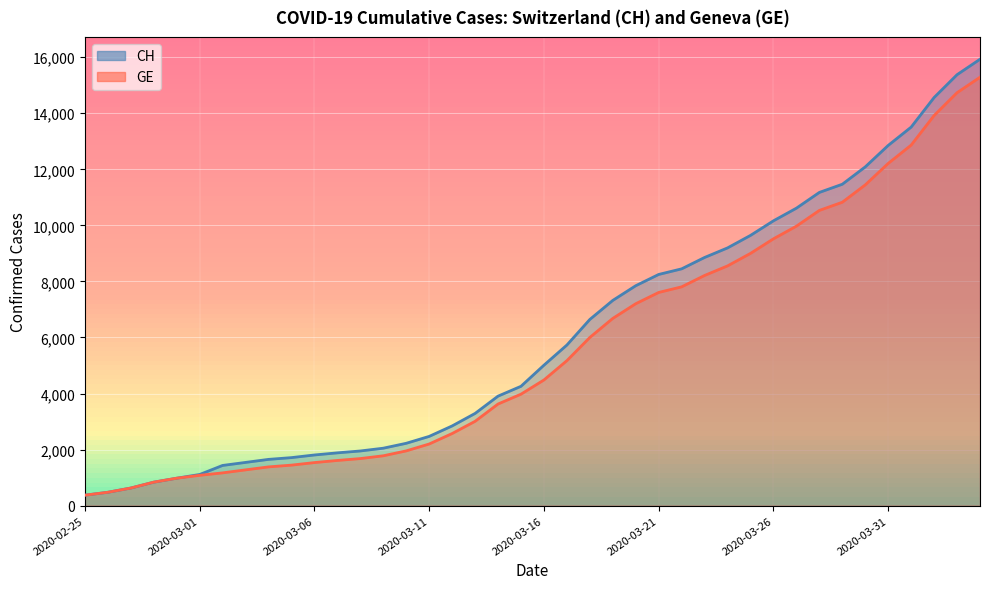

How many values in the CH series are below 5012?

20